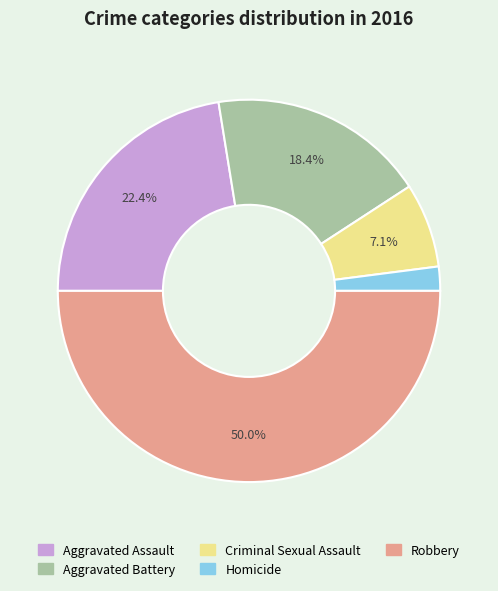

To the nearest percent, what is the difference between the largest and smallest slice percentages?

48%